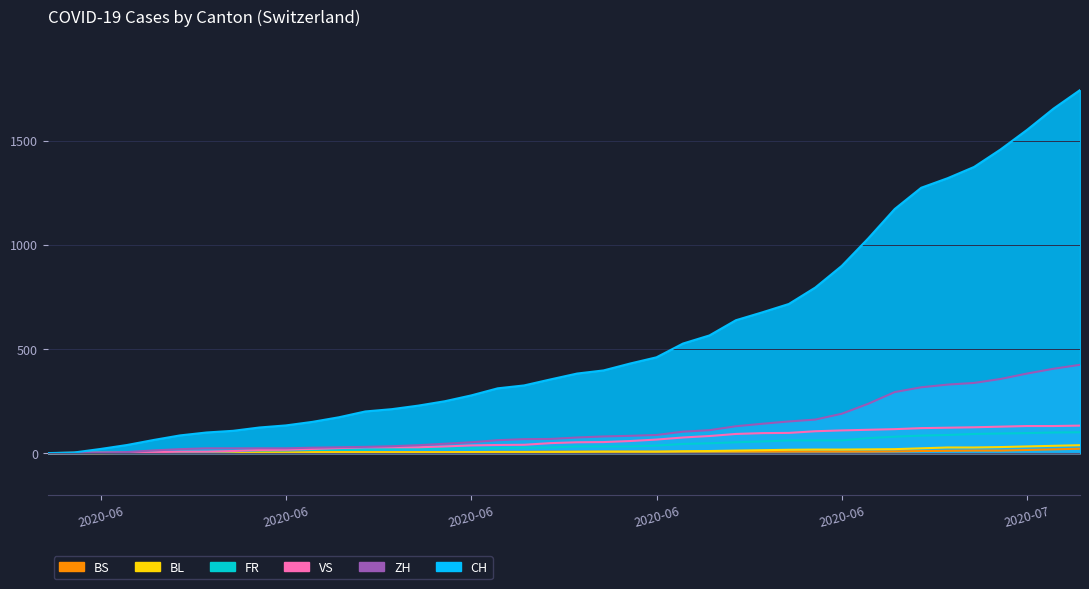

Is the value of BL at 2020-06-12 greater than the value of VS at 2020-07-06?

No